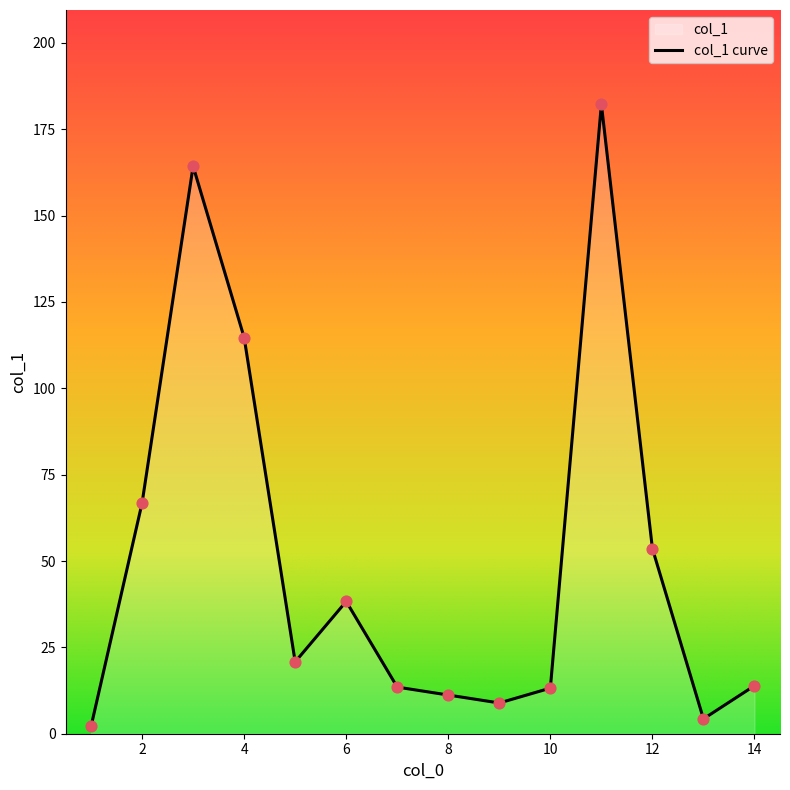

What is the ratio of the value at 5 to the value at 6?

0.5